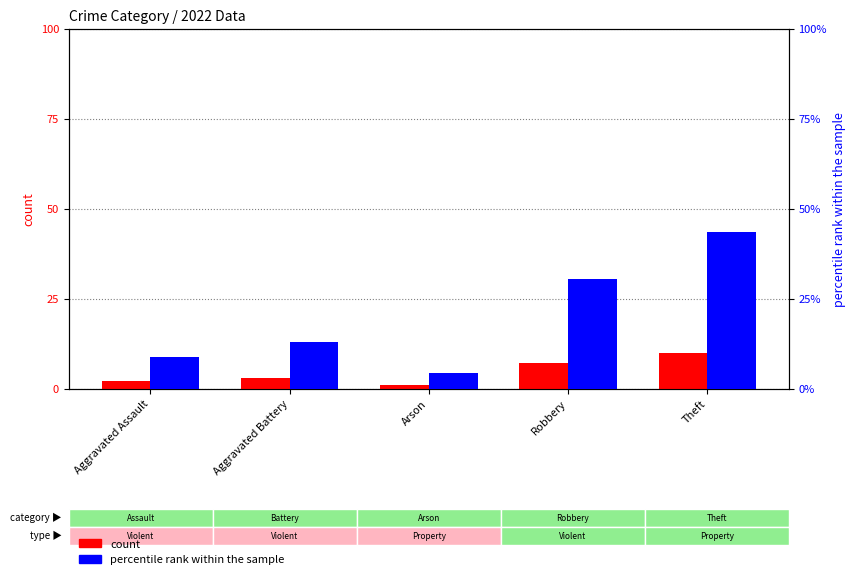

The value of count at Arson is 1.0. True or false?

True